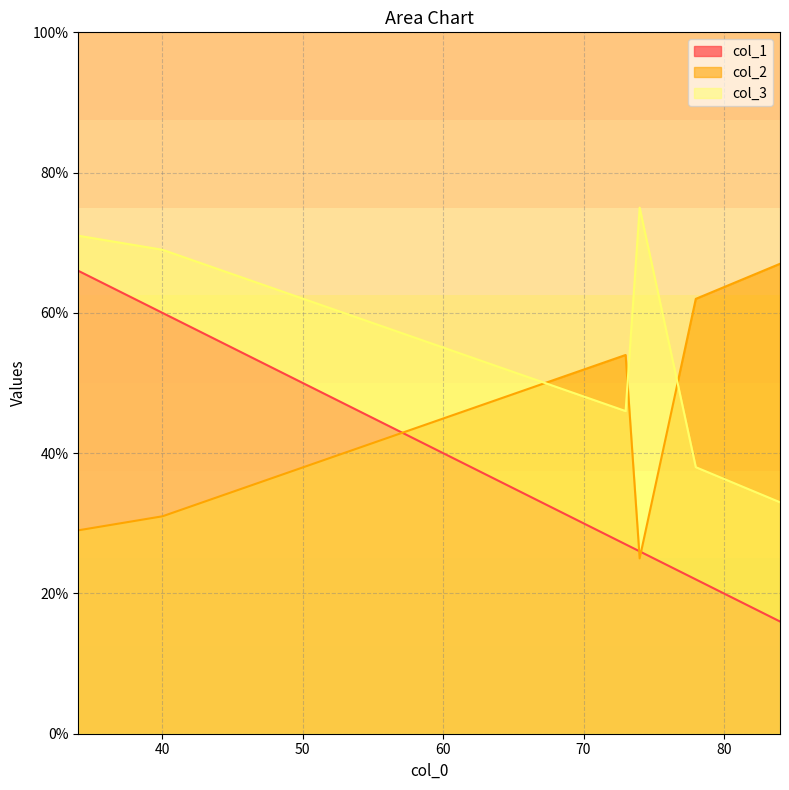

At how many categories does at least one series exceed 21?

6